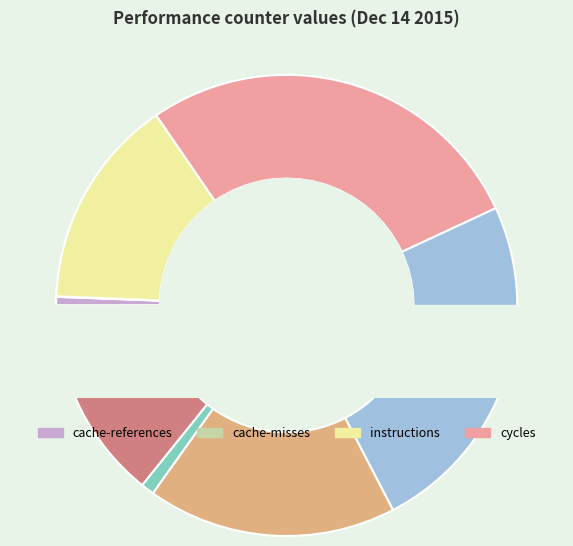

To the nearest percent, what is the difference between the largest and smallest slice percentages?

28%